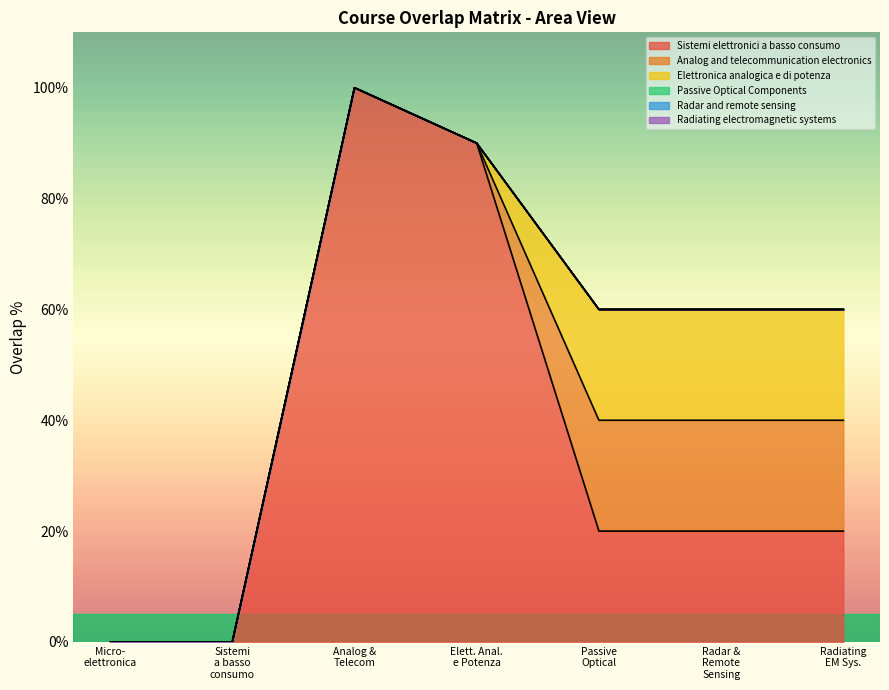

What are all the series names shown in the legend?

Sistemi_elettronici_a_basso_consumo, Analog_and_telecommunication_electronics, Elettronica_analogica_e_di_potenza, Passive_Optical_Components, Radar_and_remote_sensing, Radiating_electromagnetic_systems